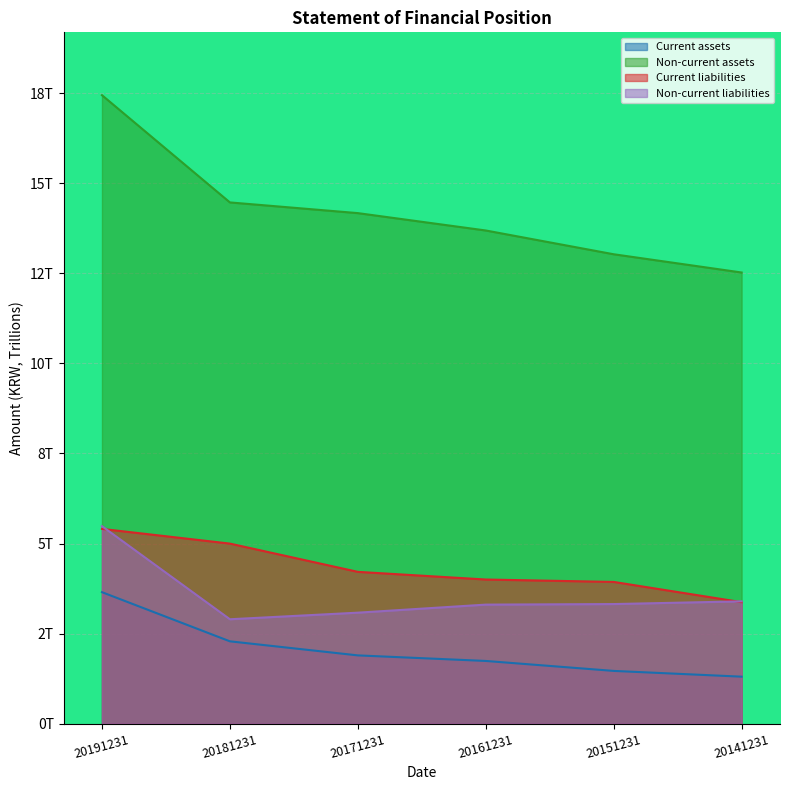

What are all the series names shown in the legend?

Current assets, Non-current assets, Current liabilities, Non-current liabilities